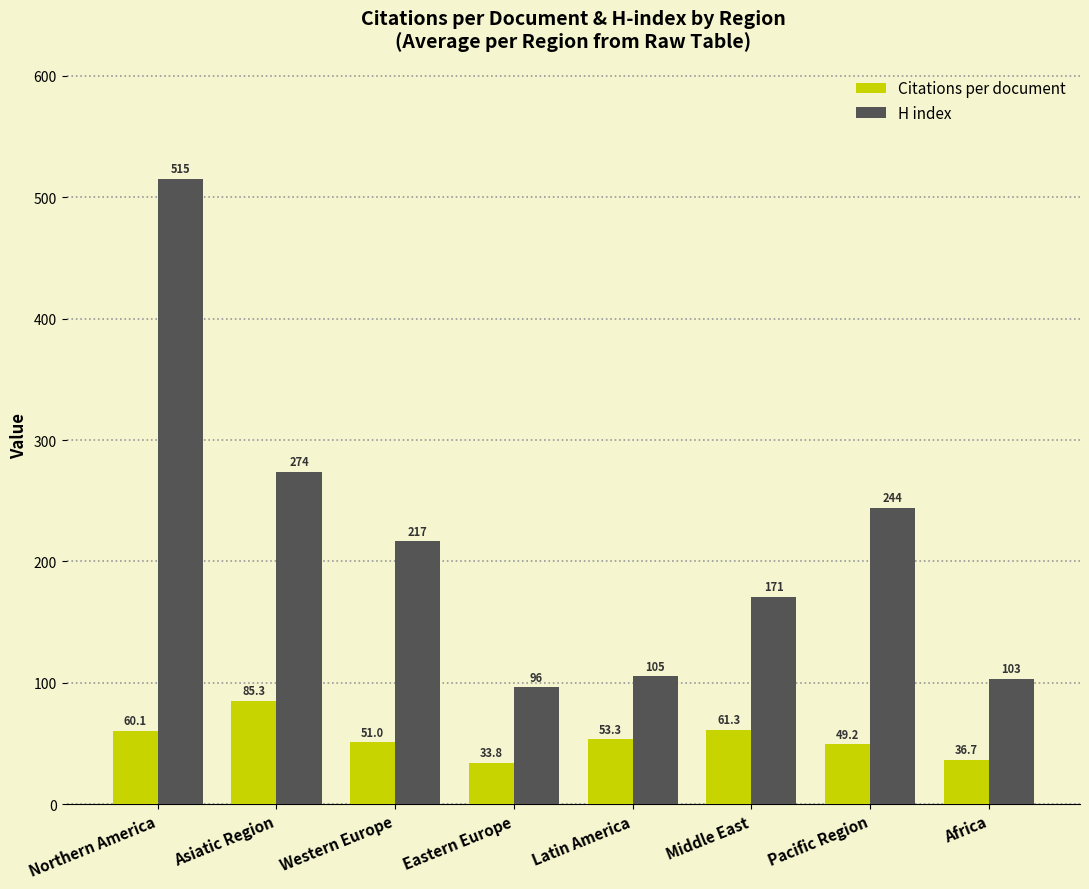

How many data points in H index are above 216?

4